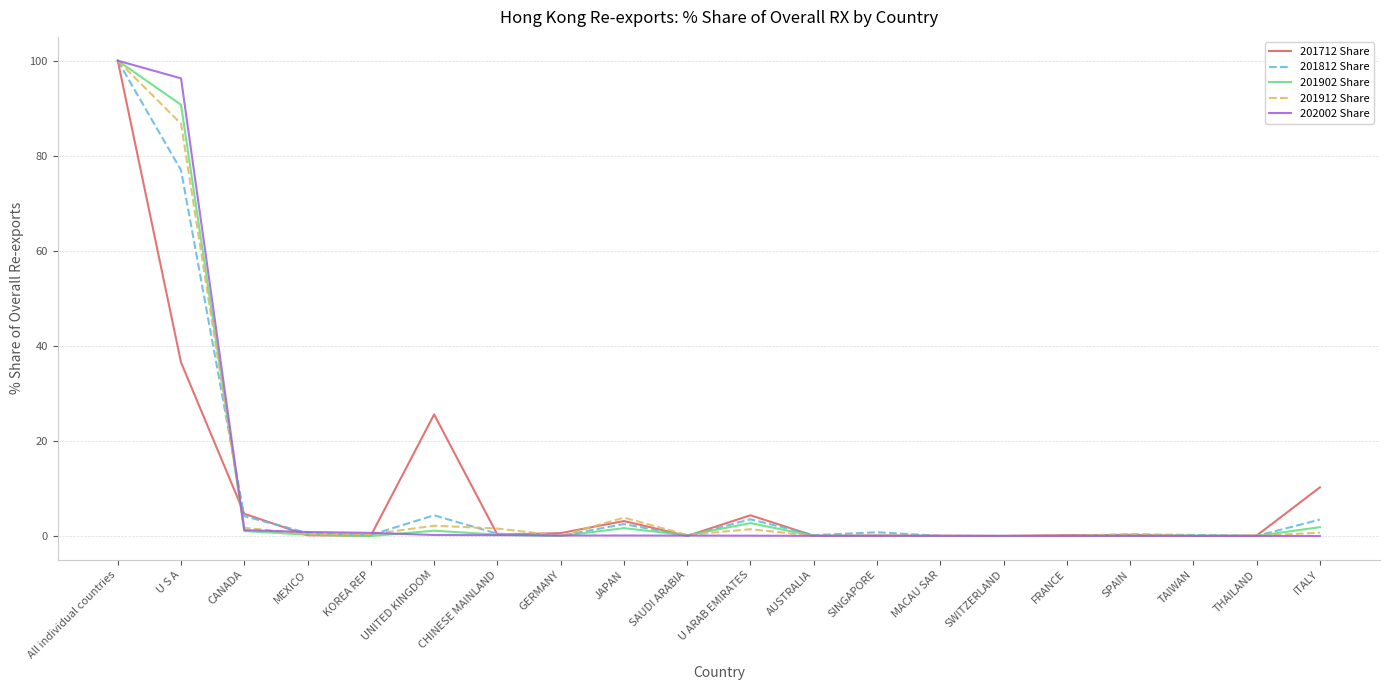

Is it true that 201912 Share equals 3.9 at JAPAN?

True